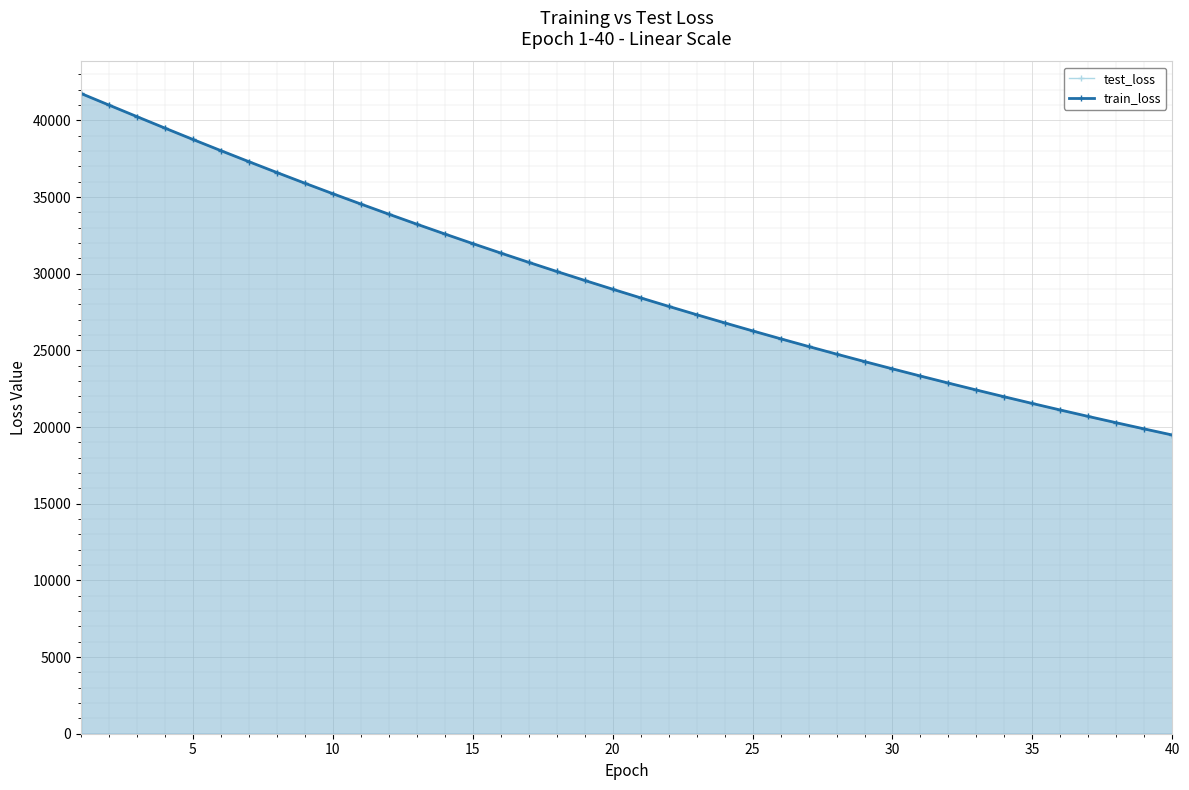

Is the value of train_loss at 5 greater than the value of test_loss at 10?

Yes